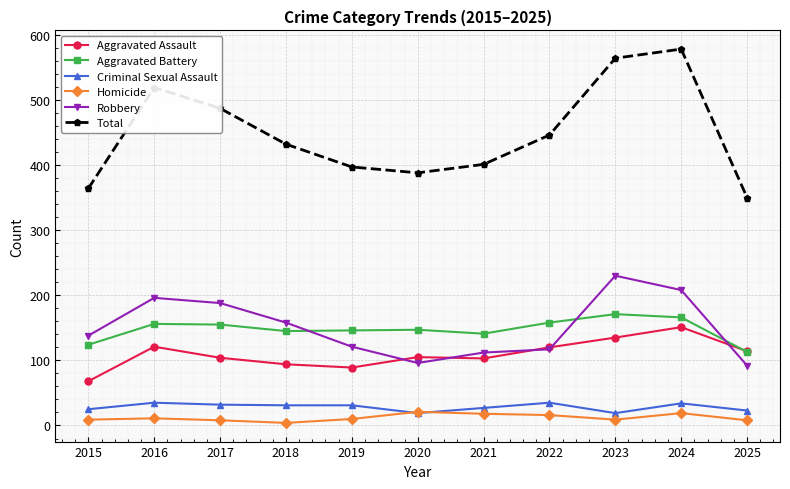

True or false: Aggravated Battery and Criminal Sexual Assault intersect in this chart.

False